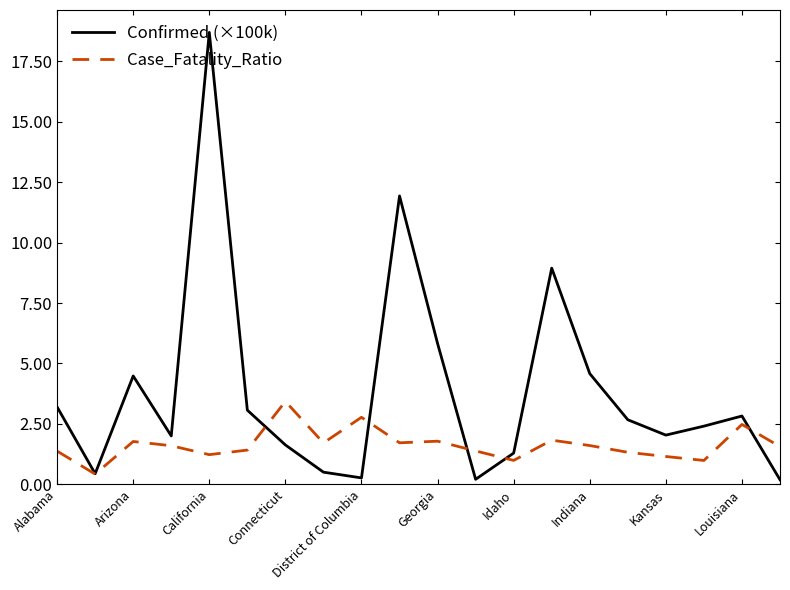

What is the maximum value shown in the chart?

18.7